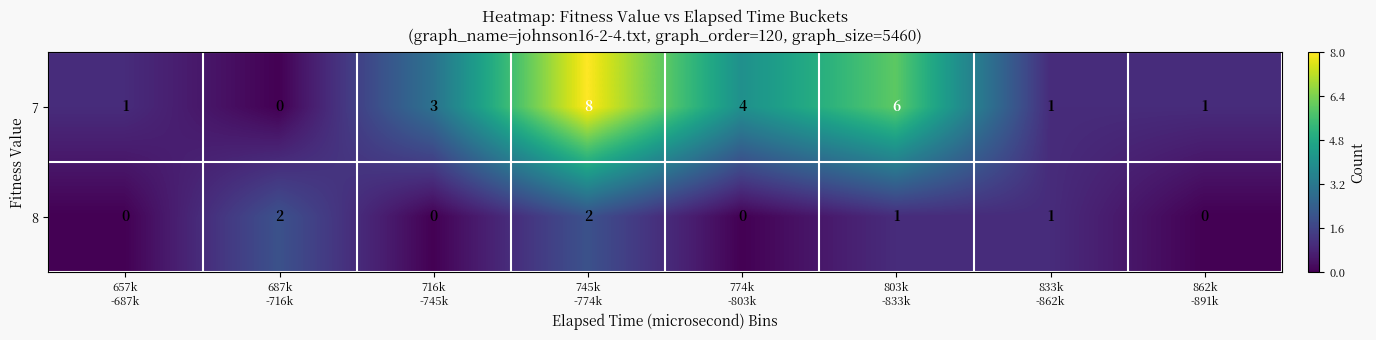

List the series in order of their peak value, highest first.

7, 8